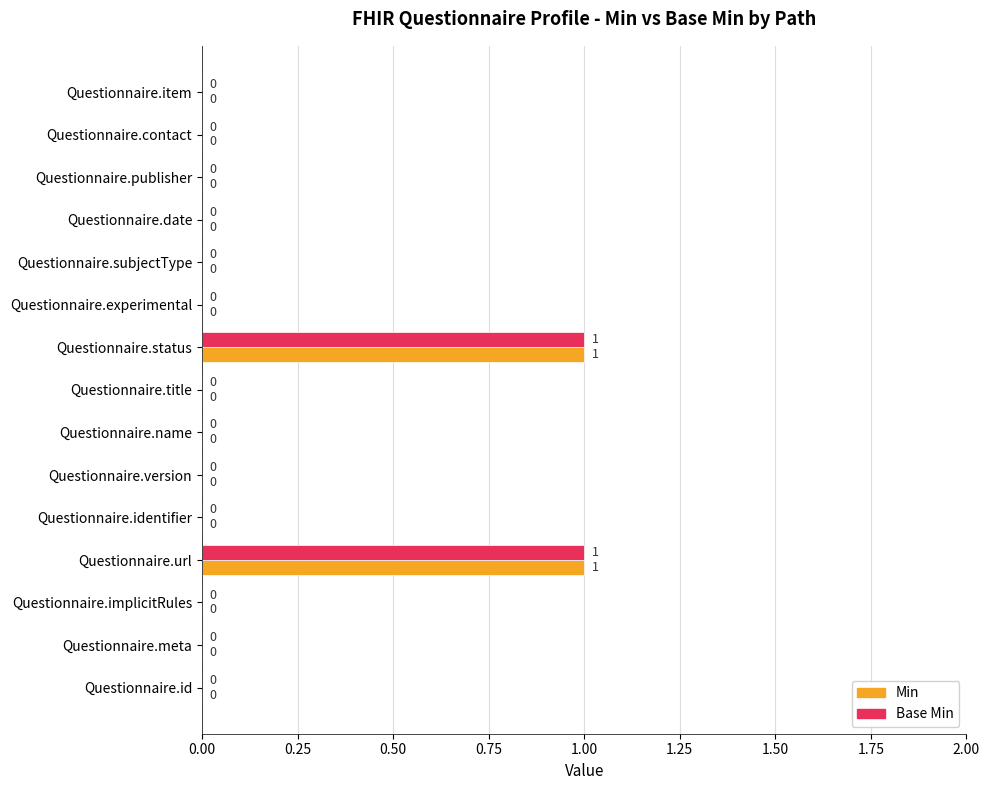

How many Base Min values are between 0 and 1?

15